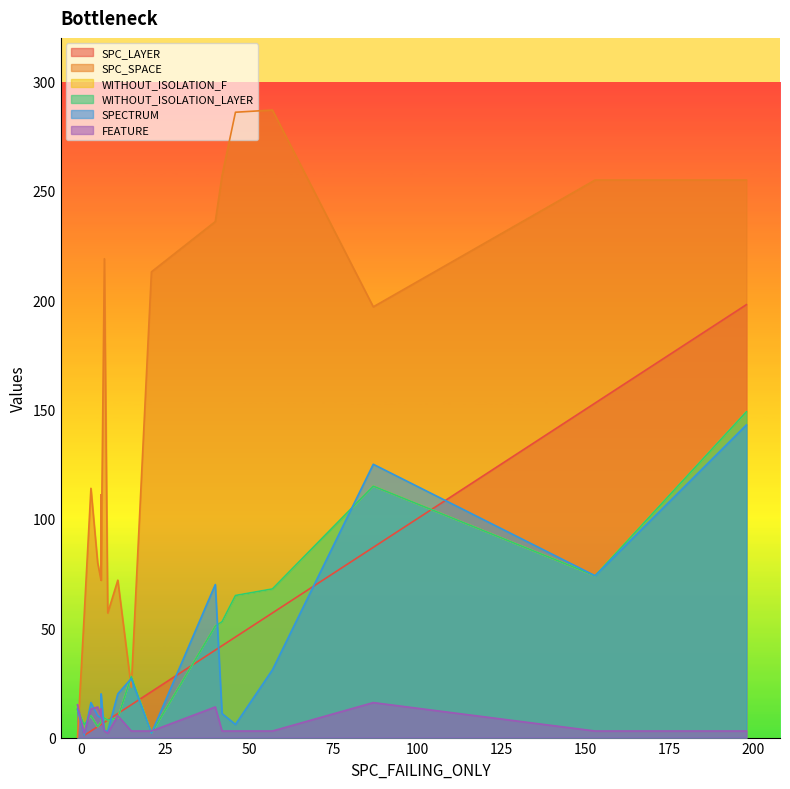

Reading left to right, transcribe all the data shown in this chart.

SPC_LAYER: 13	1	3	5	6	6	6	7	8	11	15	21	40	42	46	57	87	153	198
SPC_SPACE: 0	56	114	80	72	111	72	219	57	72	23	213	236	257	286	287	197	255	255
WITHOUT_ISOLATION_F: 13	6	10	5	7	12	9	9	8	9	28	2	51	53	65	68	115	74	149
WITHOUT_ISOLATION_LAYER: 13	6	10	5	7	12	9	9	8	9	28	2	51	53	65	68	115	74	149
SPECTRUM: 13	1	16	10	9	17	20	3	3	20	27	2	70	11	6	31	125	74	143
FEATURE: 15	2	13	14	10	13	10	3	2	10	3	3	14	3	3	3	16	3	3